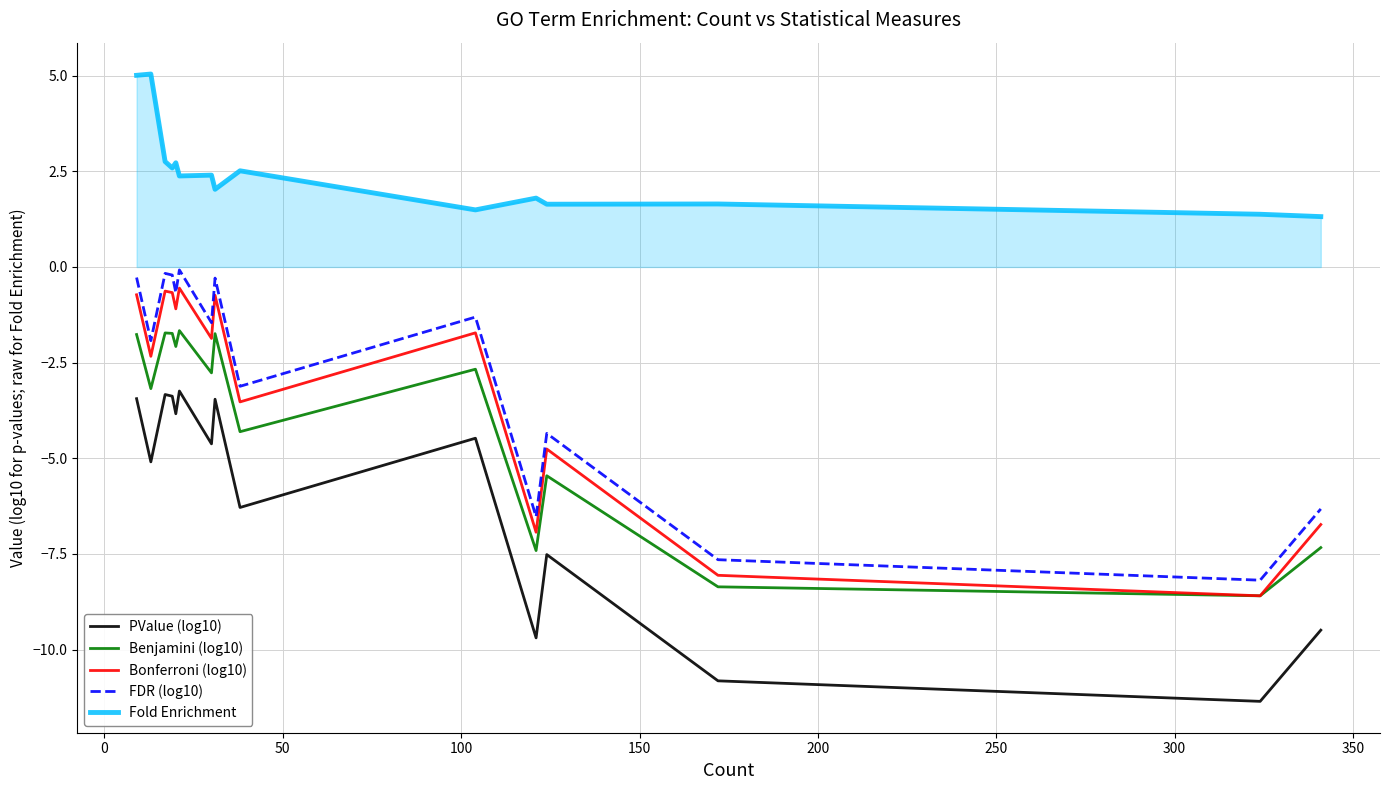

Rank the series by their maximum value, from highest to lowest.

Fold Enrichment, FDR (log10), Bonferroni (log10), Benjamini (log10), PValue (log10)